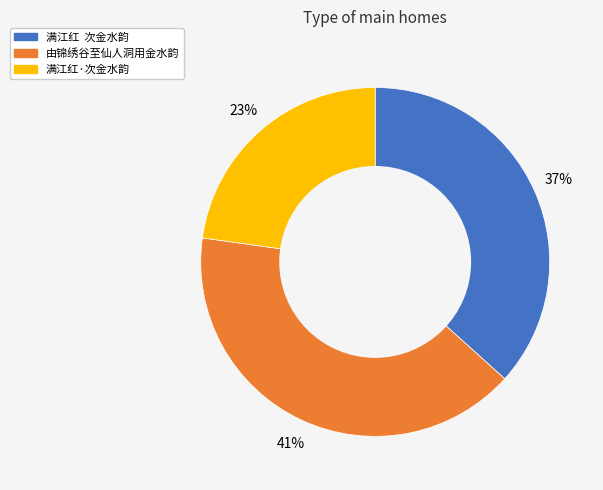

Do 满江红 次金水韵 and 由锦绣谷至仙人洞用金水韵 together represent more than half of the pie?

Yes